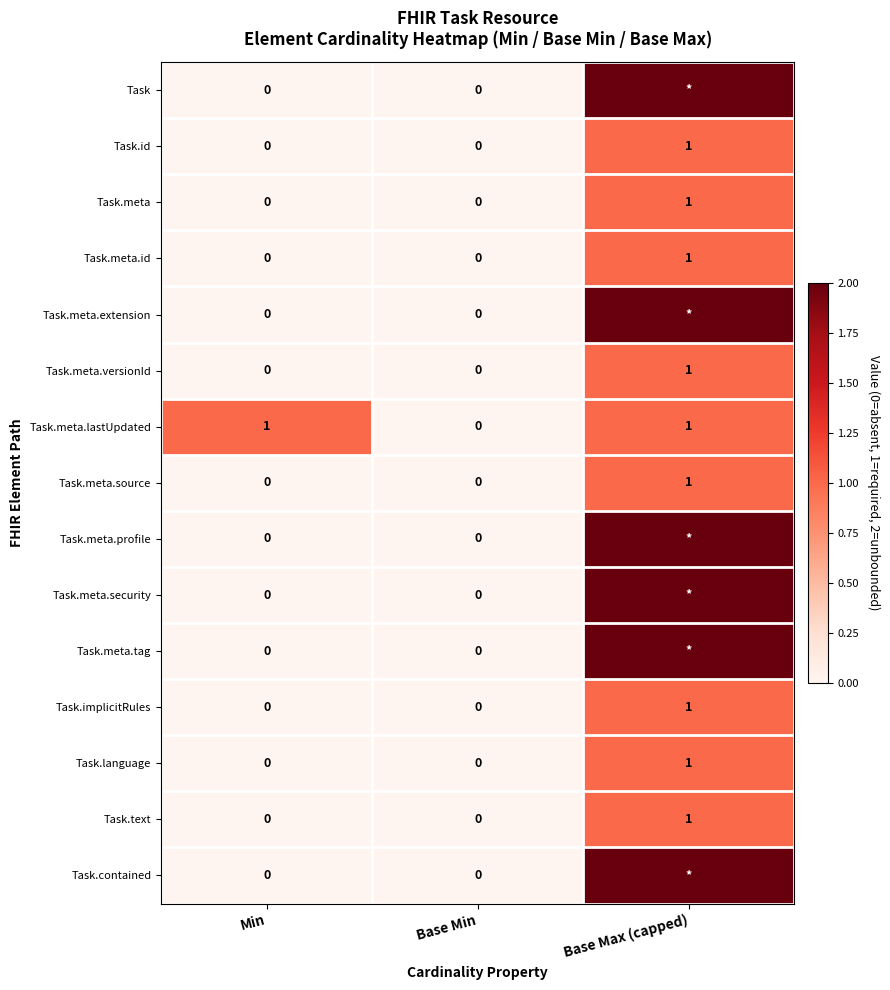

Count the number of data series in this chart.

15